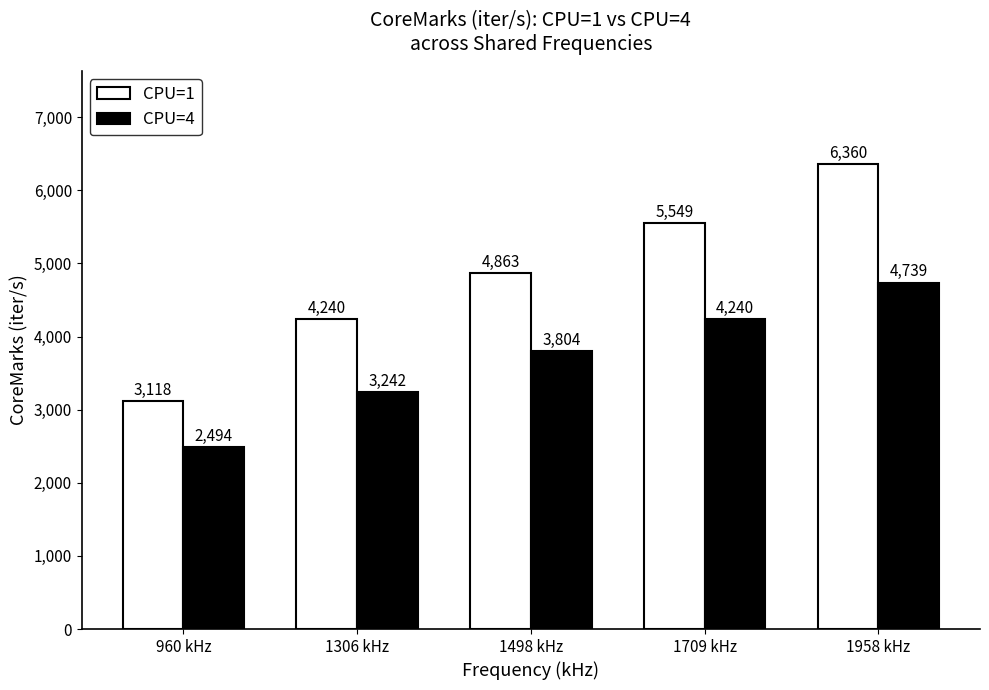

The value of CPU=1 at 1306 kHz is 5978.0. True or false?

False